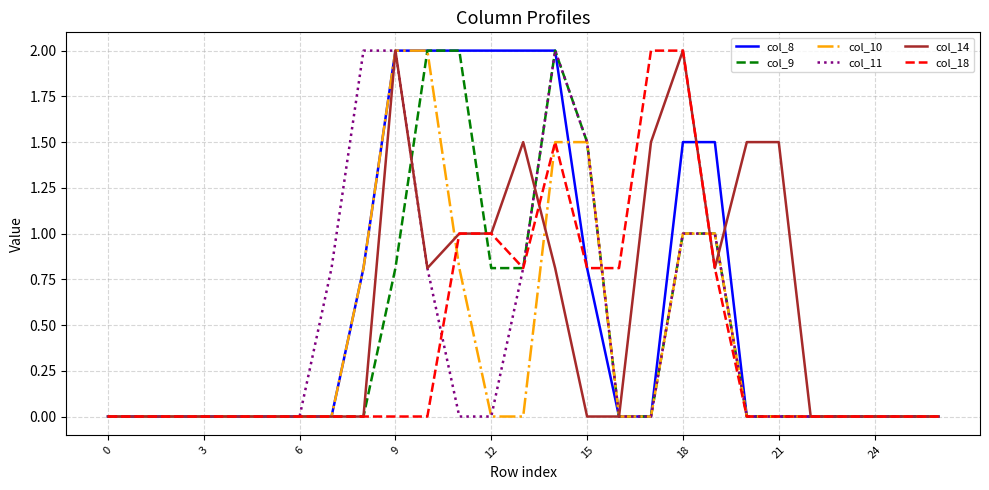

Which series has the largest total across all categories?

col_8